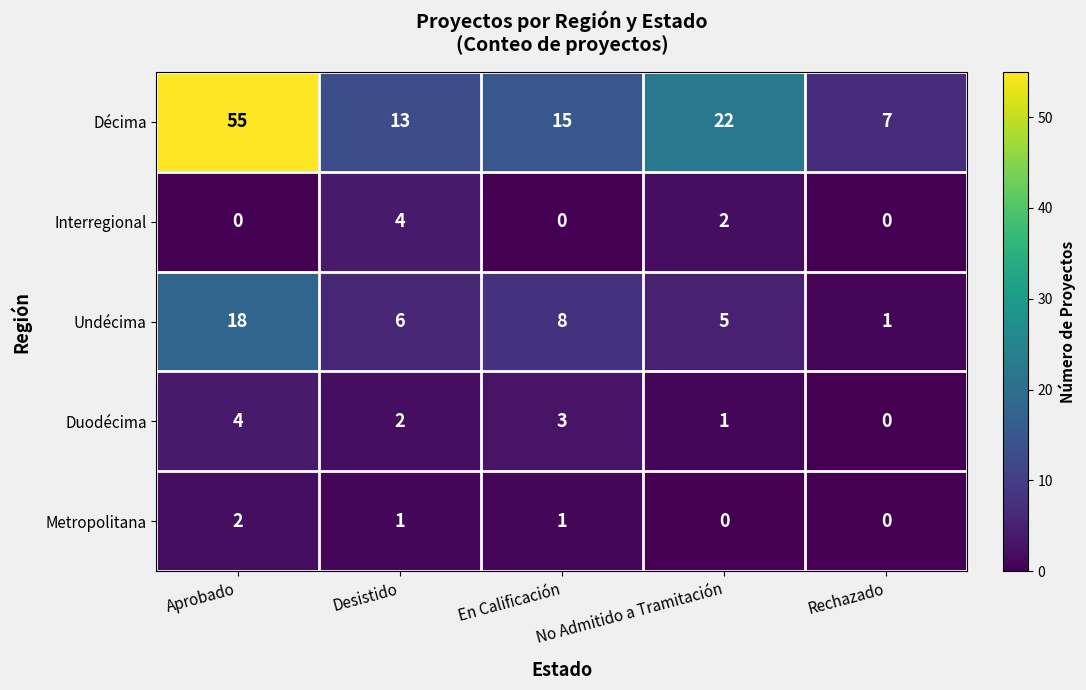

What is the greatest value displayed?

55